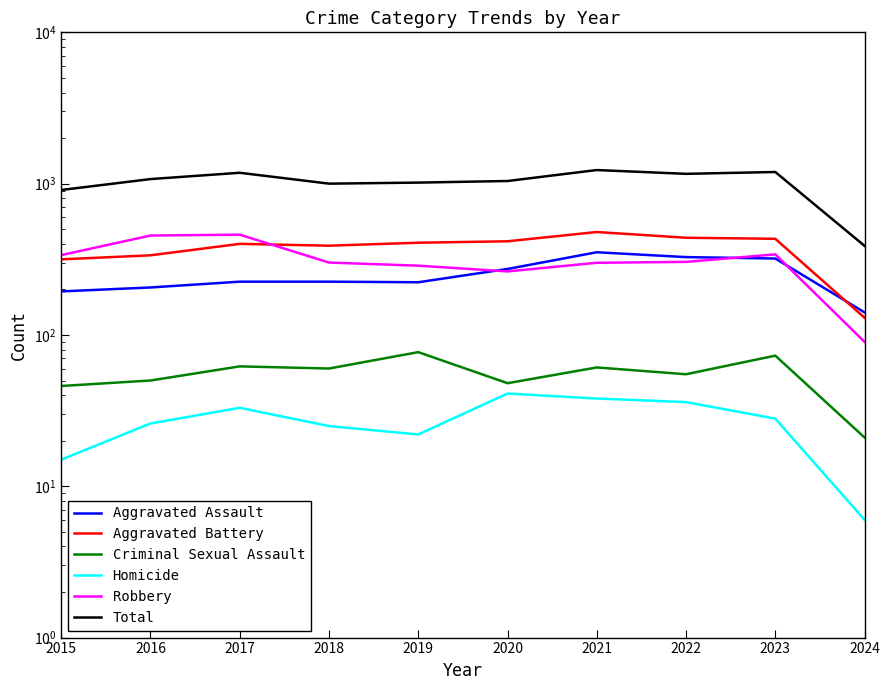

How many values in the Robbery series exceed 304?

4